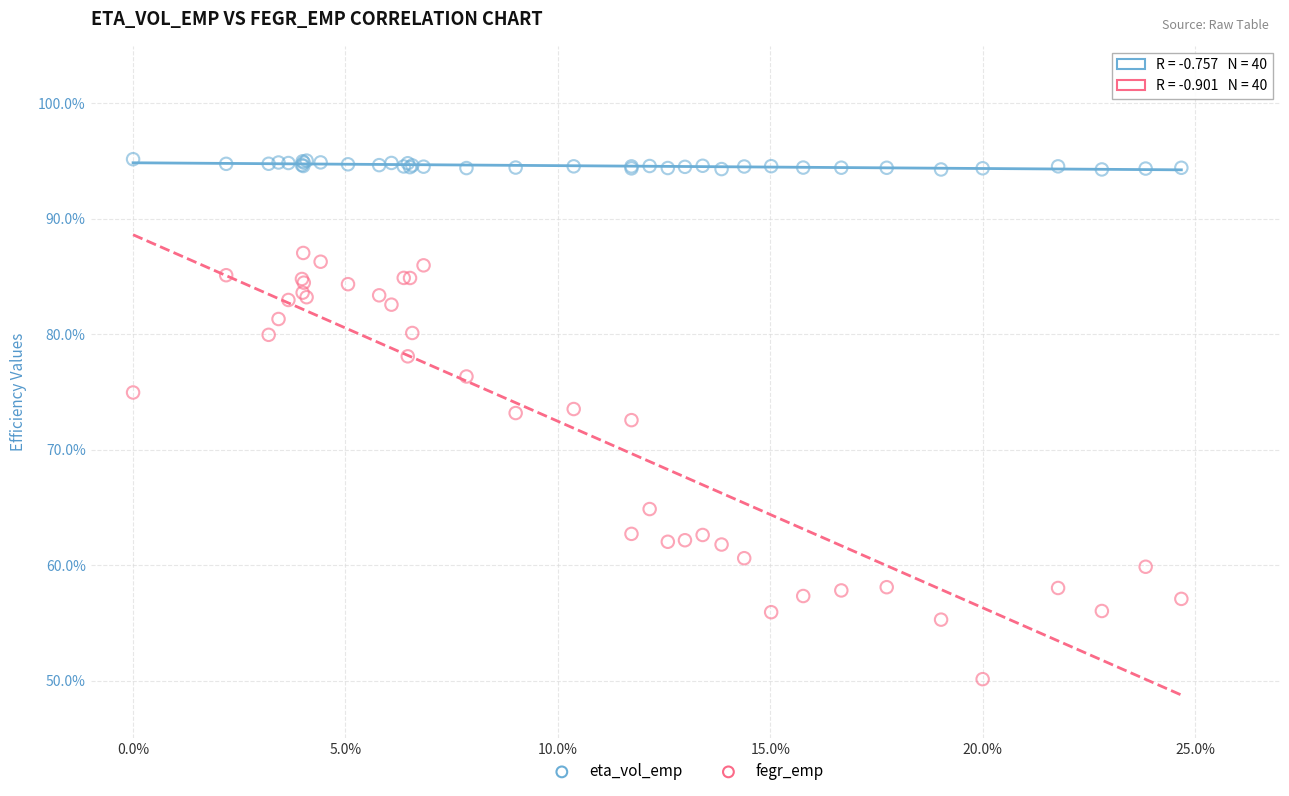

Which series reaches the minimum Y coordinate?

fegr_emp